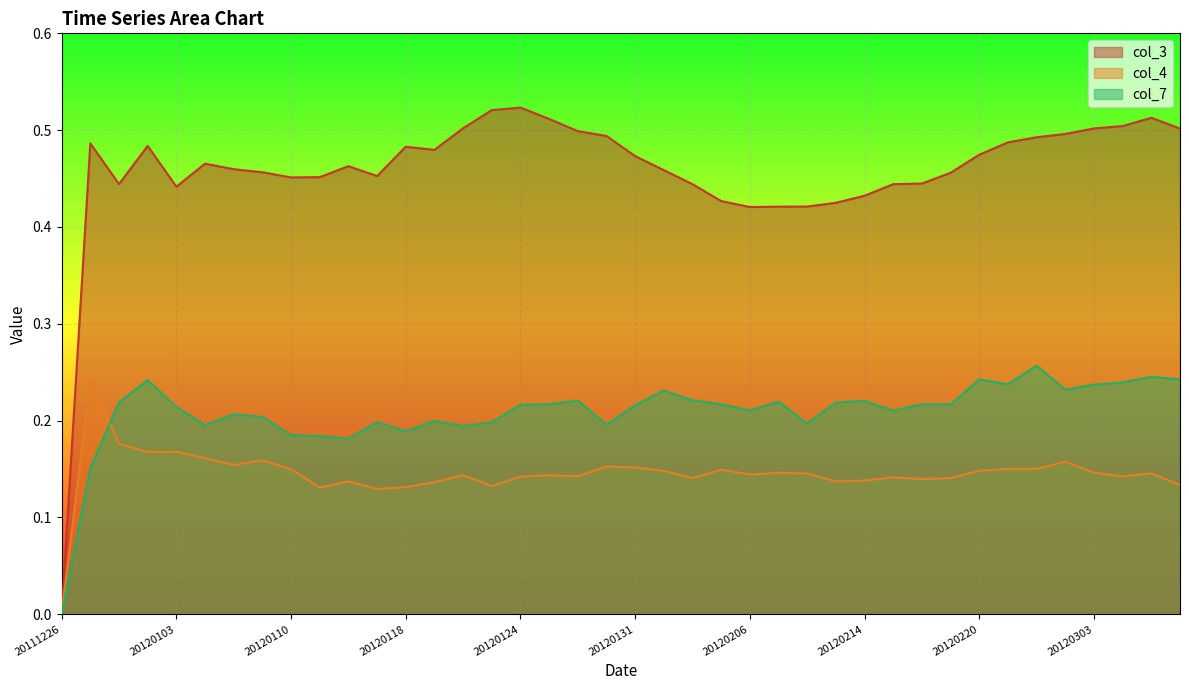

What are all the series names shown in the legend?

col_3, col_4, col_7